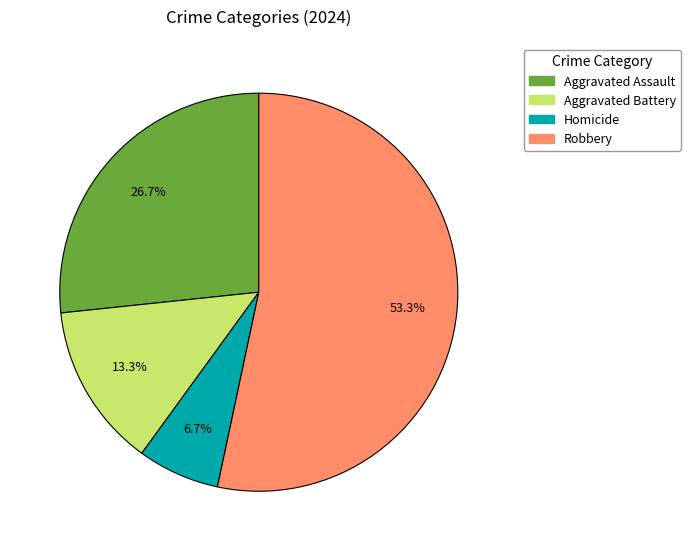

To the nearest percent, what is the difference between the Robbery and Aggravated Assault slice percentages?

27%